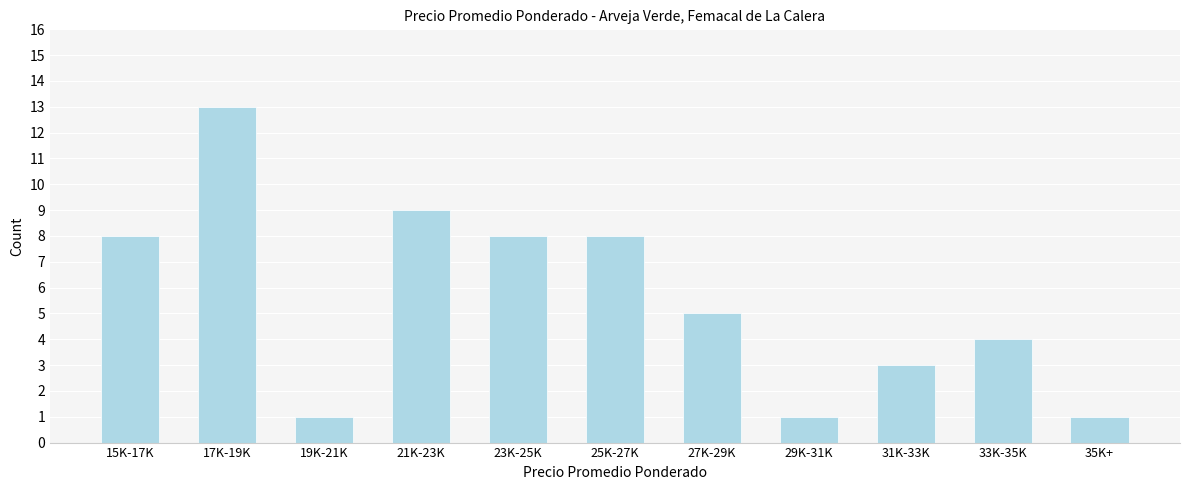

Reading right to left, list all the values displayed in this chart.

35K+=1	33K-35K=4	31K-33K=3	29K-31K=1	27K-29K=5	25K-27K=8	23K-25K=8	21K-23K=9	19K-21K=1	17K-19K=13	15K-17K=8